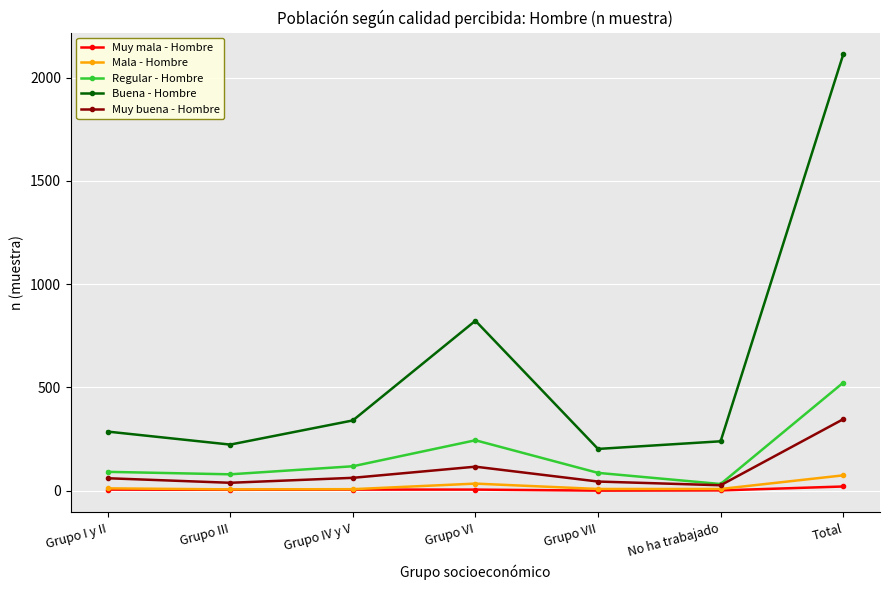

At which category is the sum across all series the highest?

Total